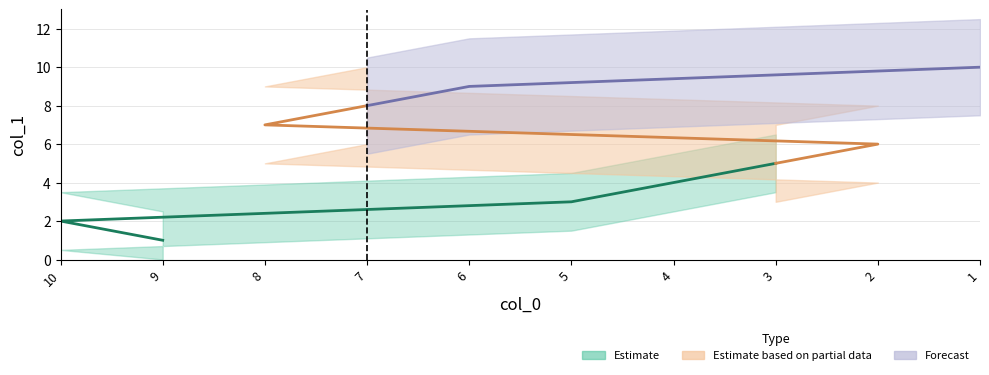

What is the difference between the values at 3 and 5?

2